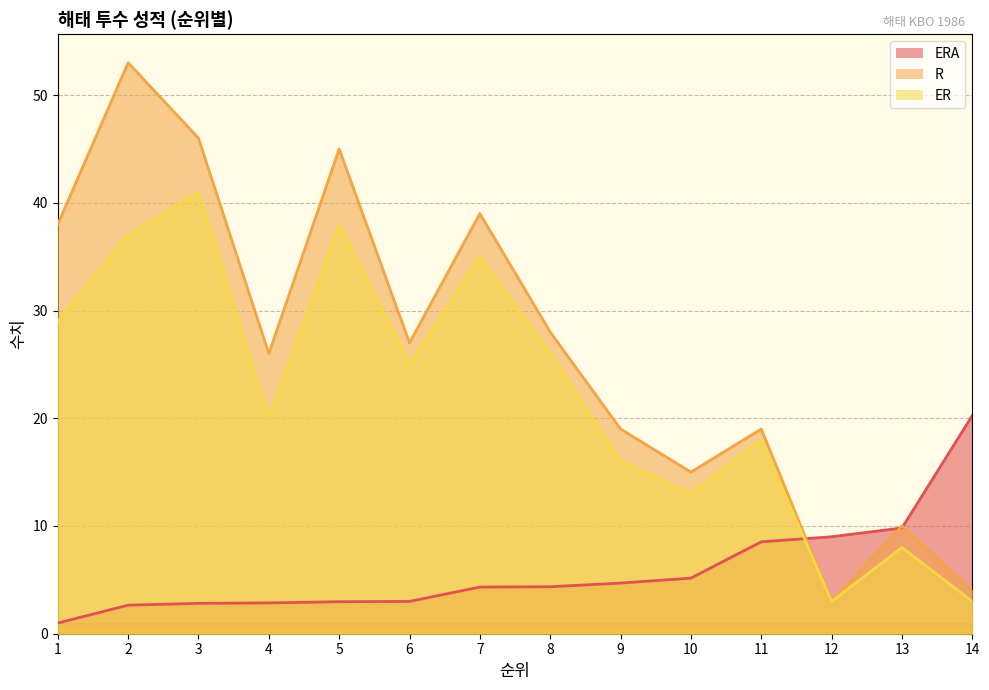

What is the value of the ERA point at the 12th from the left?

9.0